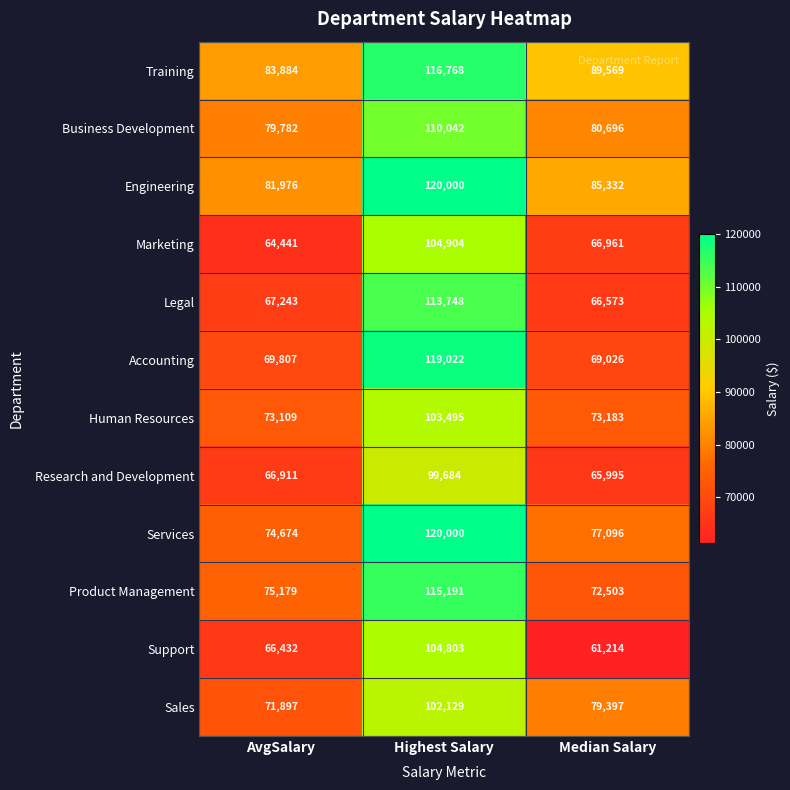

What is the difference between the Business Development values at Highest Salary and AvgSalary?

30260